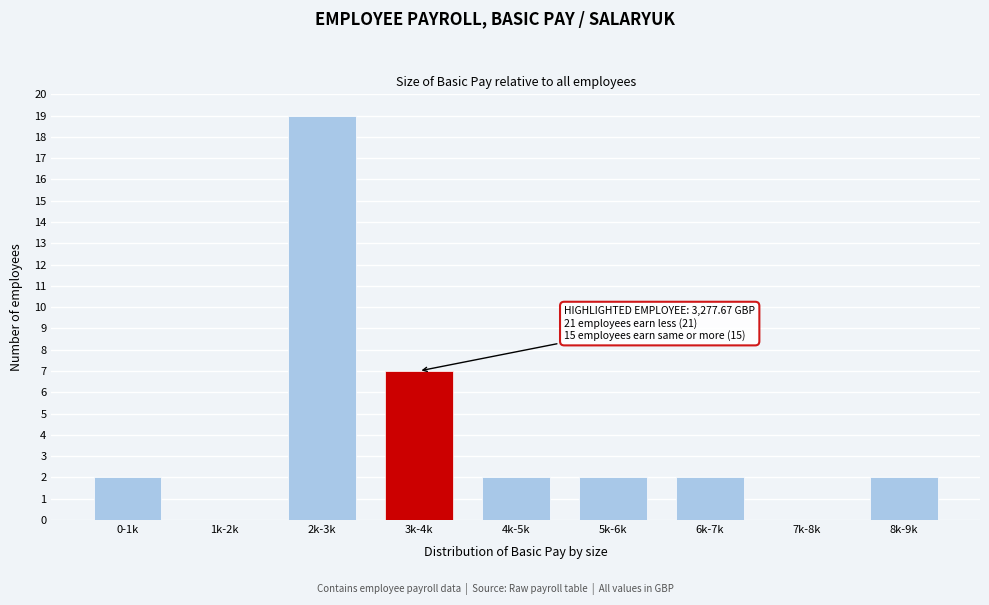

Reading right to left, extract all data points from this chart.

8k-9k=2	7k-8k=0	6k-7k=2	5k-6k=2	4k-5k=2	3k-4k=7	2k-3k=19	1k-2k=0	0-1k=2